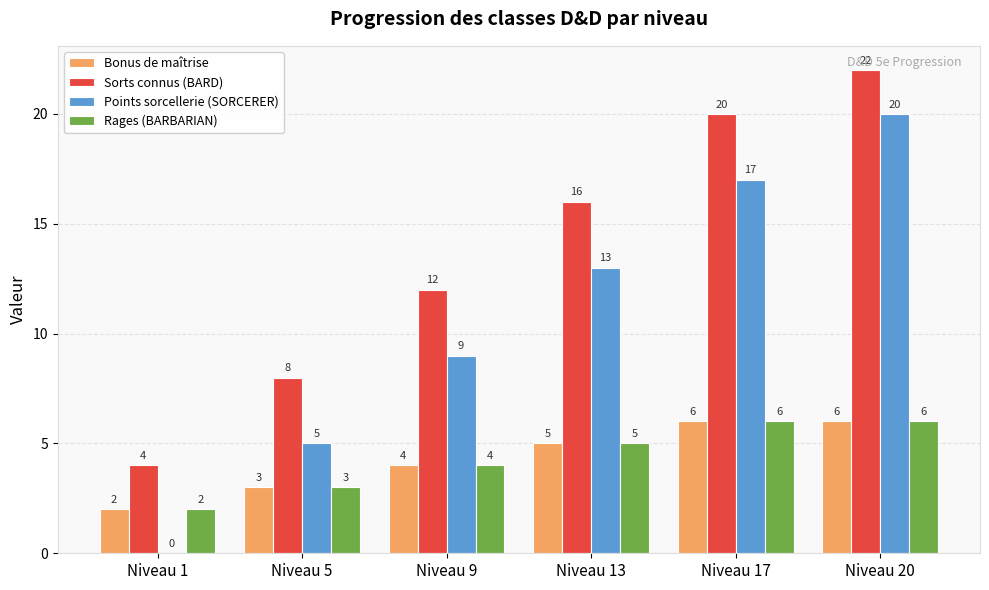

Is the value of Rages (BARBARIAN) at Niveau 13 greater than the value of Sorts connus (BARD) at Niveau 17?

No